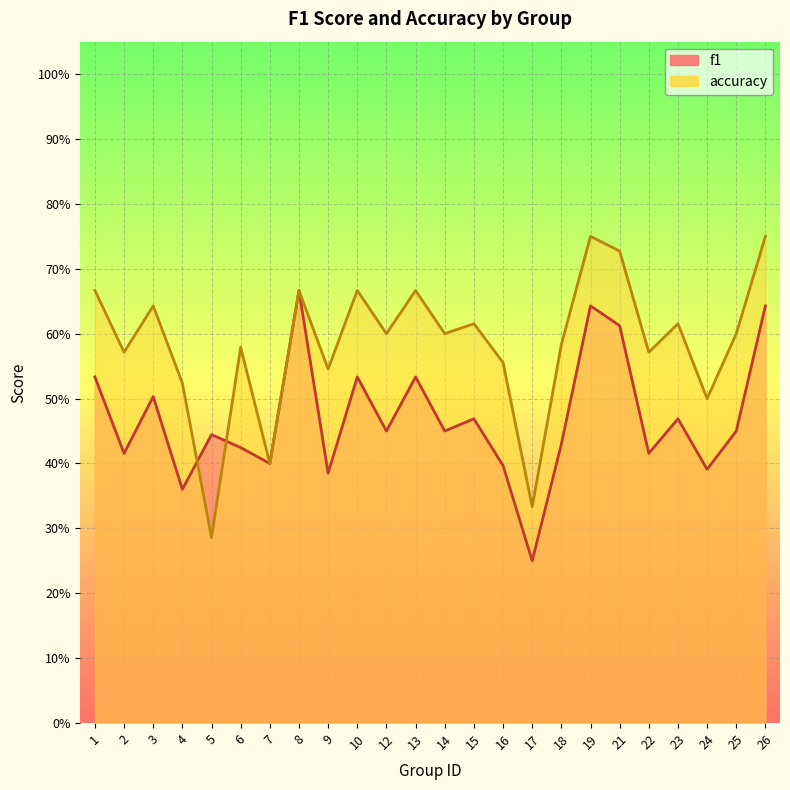

Reading left to right, extract all data points from this chart.

f1: 1=0.5	2=0.4	3=0.5	4=0.4	5=0.4	6=0.4	7=0.4	8=0.7	9=0.4	10=0.5	12=0.5	13=0.5	14=0.5	15=0.5	16=0.4	17=0.2	18=0.4	19=0.6	21=0.6	22=0.4	23=0.5	24=0.4	25=0.5	26=0.6
accuracy: 1=0.7	2=0.6	3=0.6	4=0.5	5=0.3	6=0.6	7=0.4	8=0.7	9=0.5	10=0.7	12=0.6	13=0.7	14=0.6	15=0.6	16=0.6	17=0.3	18=0.6	19=0.8	21=0.7	22=0.6	23=0.6	24=0.5	25=0.6	26=0.8